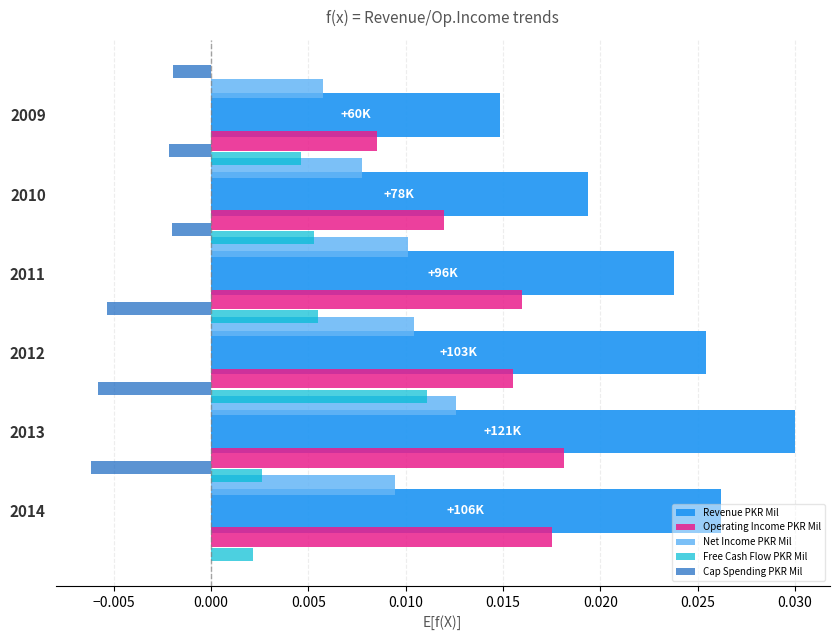

How many bars are there in each group?

5